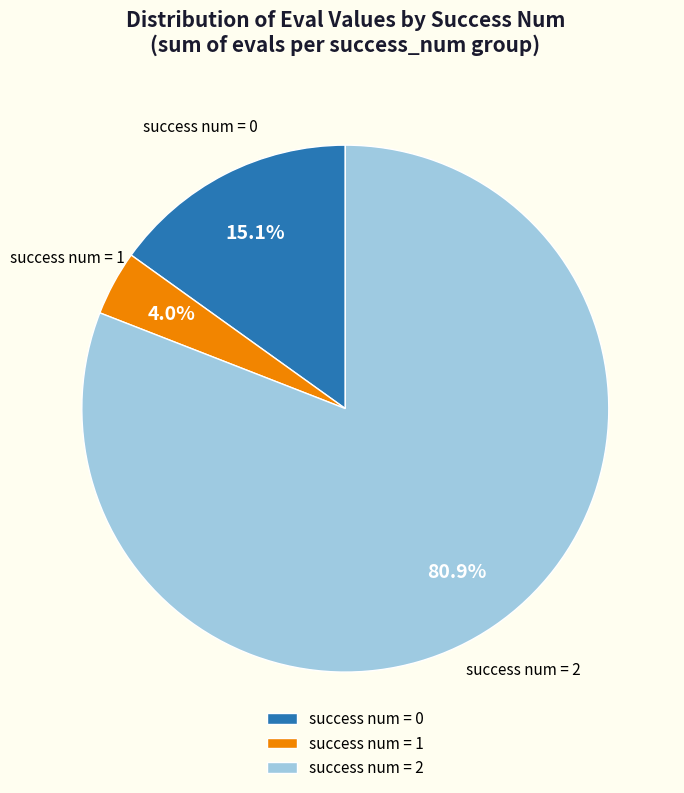

To the nearest percent, what is the average slice percentage?

33%